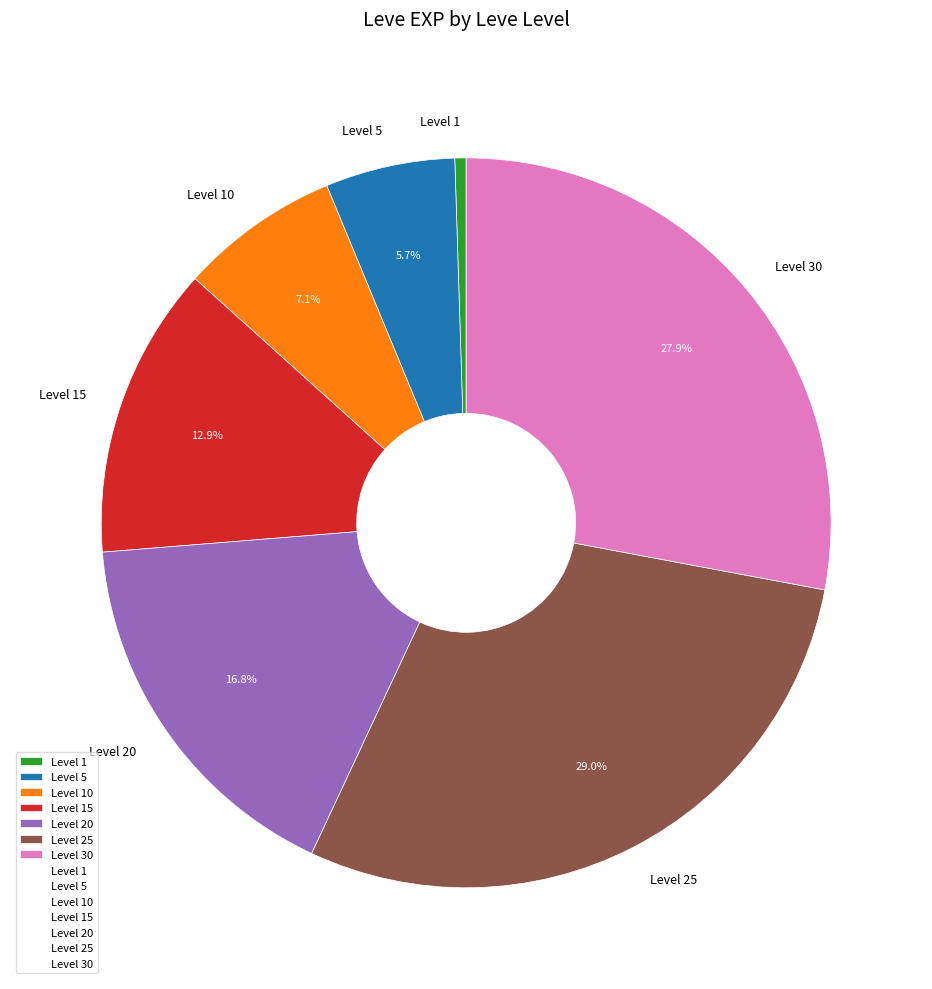

Combined, do Level 25 and Level 5 account for over 50%?

No